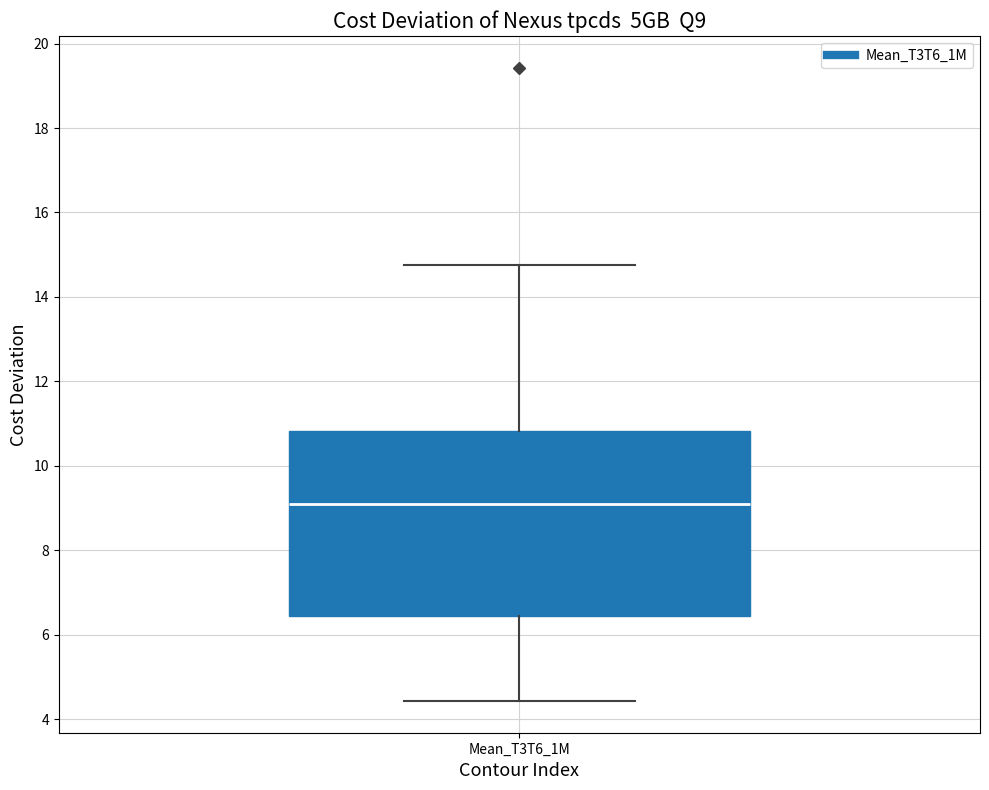

Where does the upper whisker of the box for Mean_T3T6_1M end on the y-axis? The values are not printed on the chart, so give them approximately, as read against the axis.

14.8